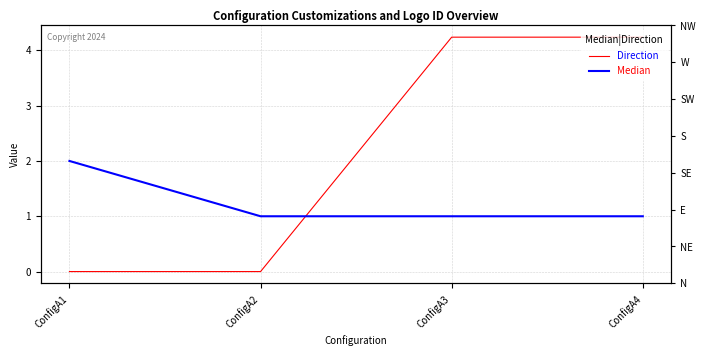

At which label does Median reach its peak?

ConfigA1